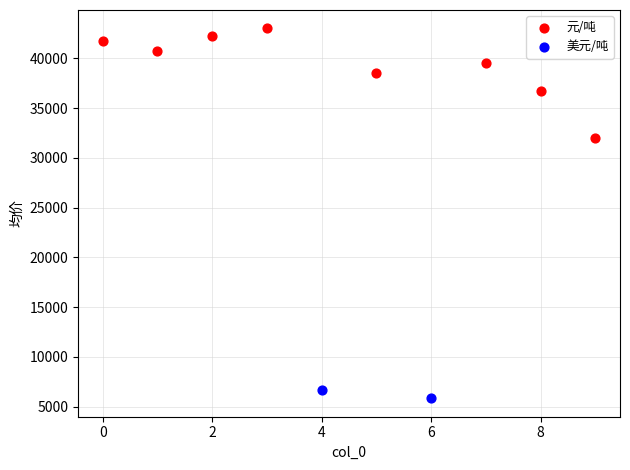

Which series contains the highest Y value?

元/吨